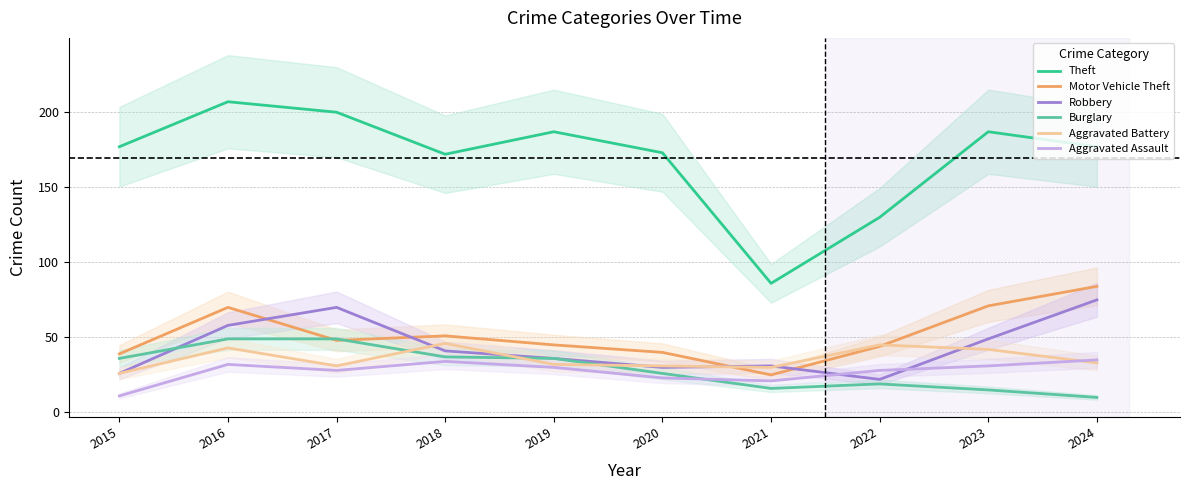

Reading right to left, list all the values displayed in this chart.

Theft: 2024=177	2023=187	2022=130	2021=86	2020=173	2019=187	2018=172	2017=200	2016=207	2015=177
Motor Vehicle Theft: 2024=84	2023=71	2022=44	2021=25	2020=40	2019=45	2018=51	2017=48	2016=70	2015=39
Robbery: 2024=75	2023=49	2022=22	2021=31	2020=30	2019=36	2018=41	2017=70	2016=58	2015=26
Burglary: 2024=10	2023=15	2022=19	2021=16	2020=26	2019=36	2018=37	2017=49	2016=49	2015=36
Aggravated Battery: 2024=33	2023=42	2022=45	2021=30	2020=31	2019=32	2018=46	2017=31	2016=43	2015=26
Aggravated Assault: 2024=35	2023=31	2022=28	2021=21	2020=23	2019=30	2018=34	2017=28	2016=32	2015=11